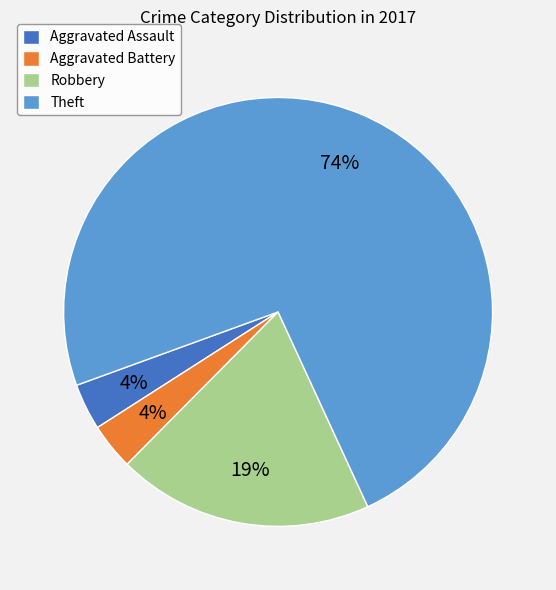

What is the largest slice in the pie chart?

Theft